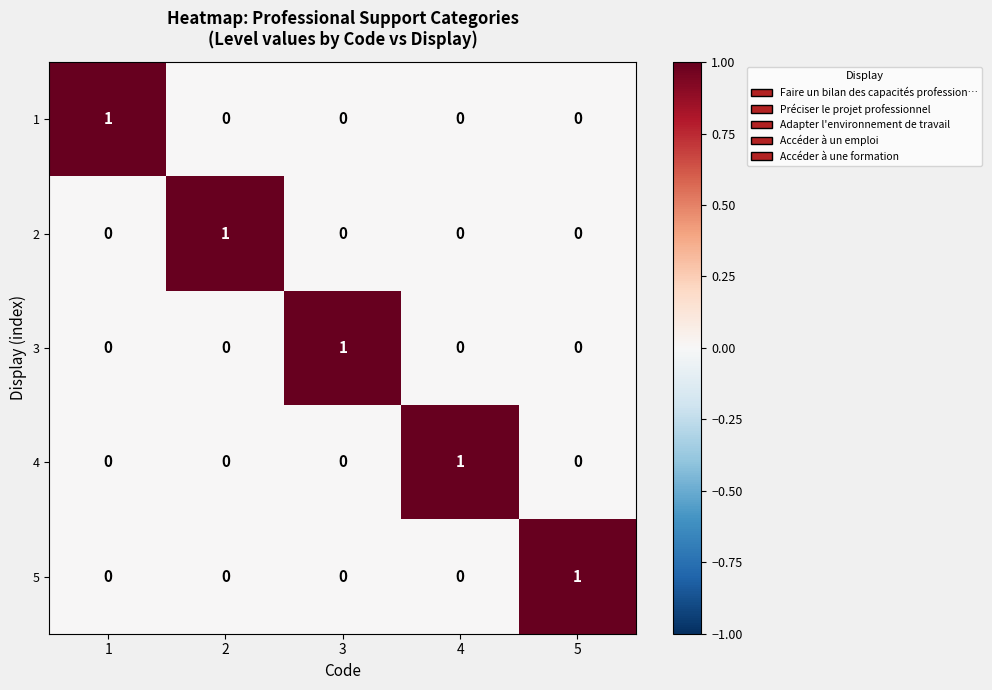

How many data points in 1 are above 0?

1